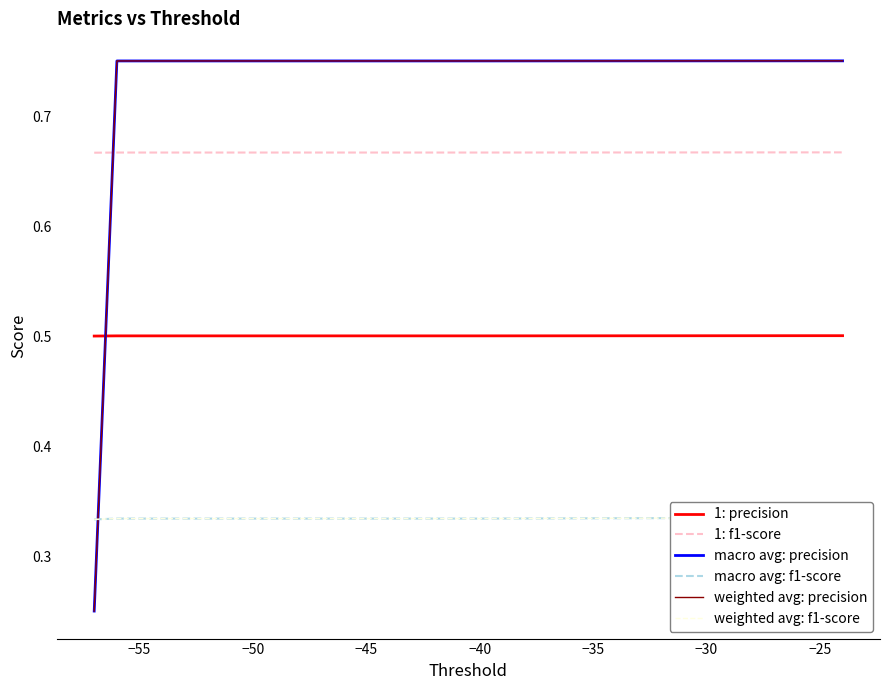

How many distinct data groups are displayed?

6